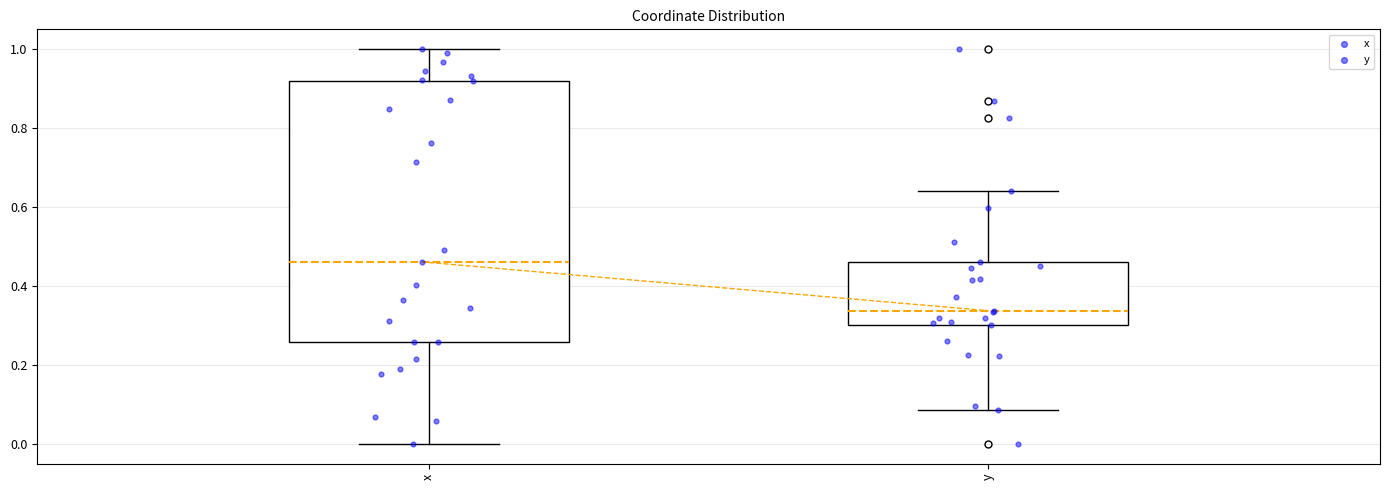

Where is the lower edge of the box for y on the y-axis? The values are not printed on the chart, so give them approximately, as read against the axis.

0.30